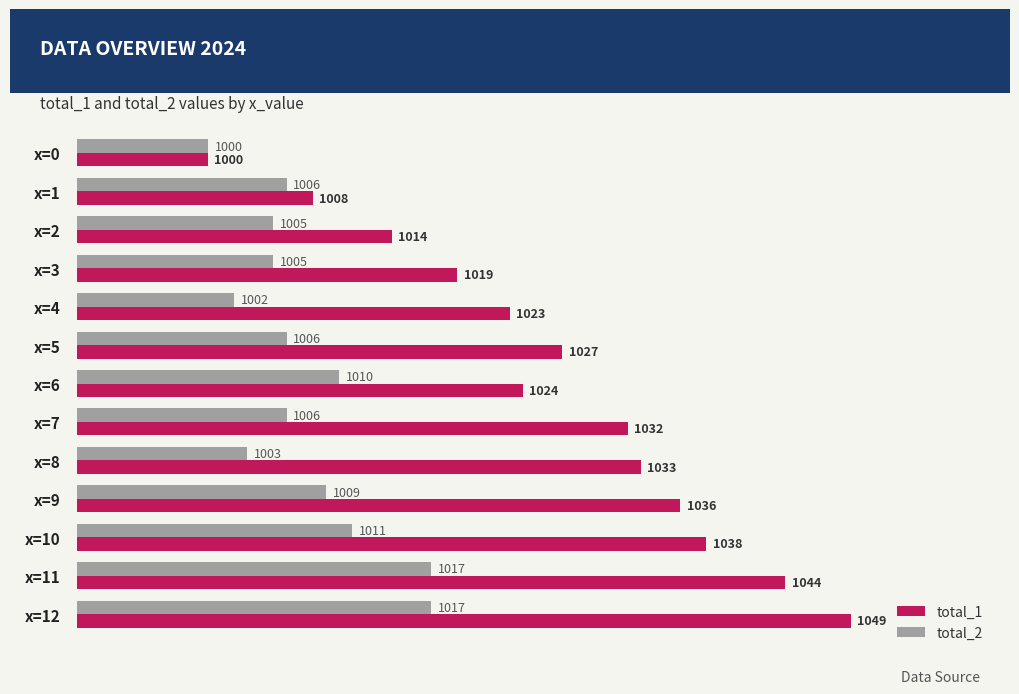

Between x=6 and x=7, which series saw the biggest shift?

total_1